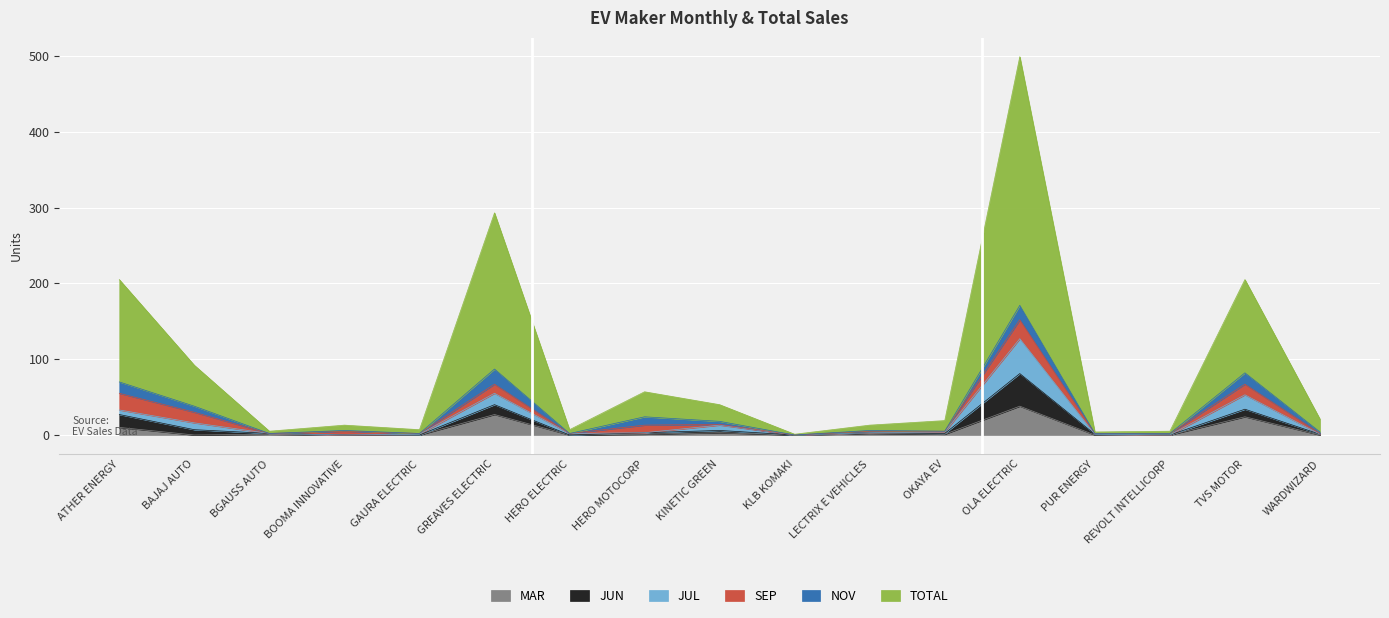

The JUL series shows 28 at BAJAJ AUTO. True or false?

False